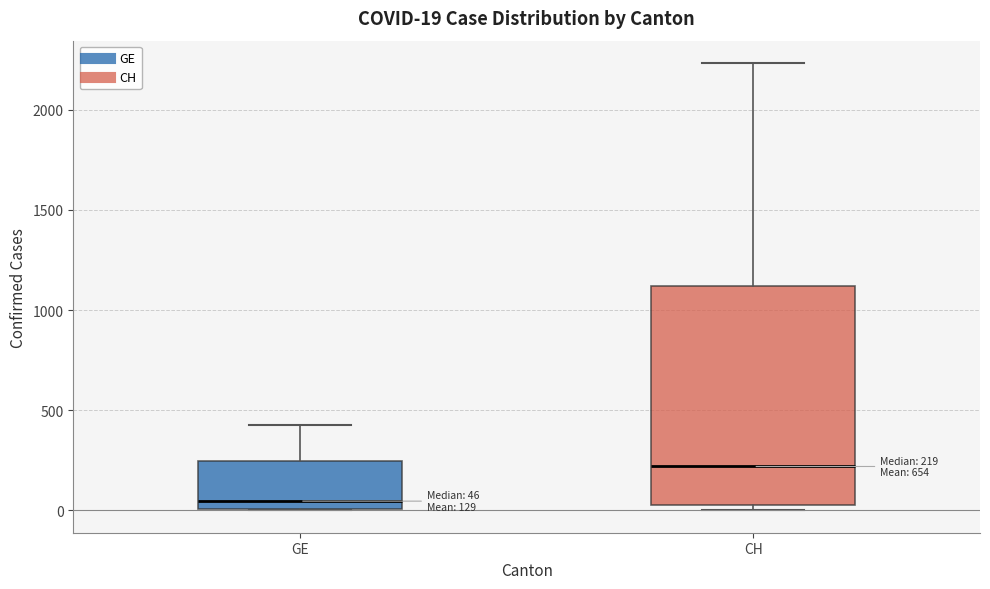

Comparing the boxes themselves (not the whiskers), which one is the tallest?

CH